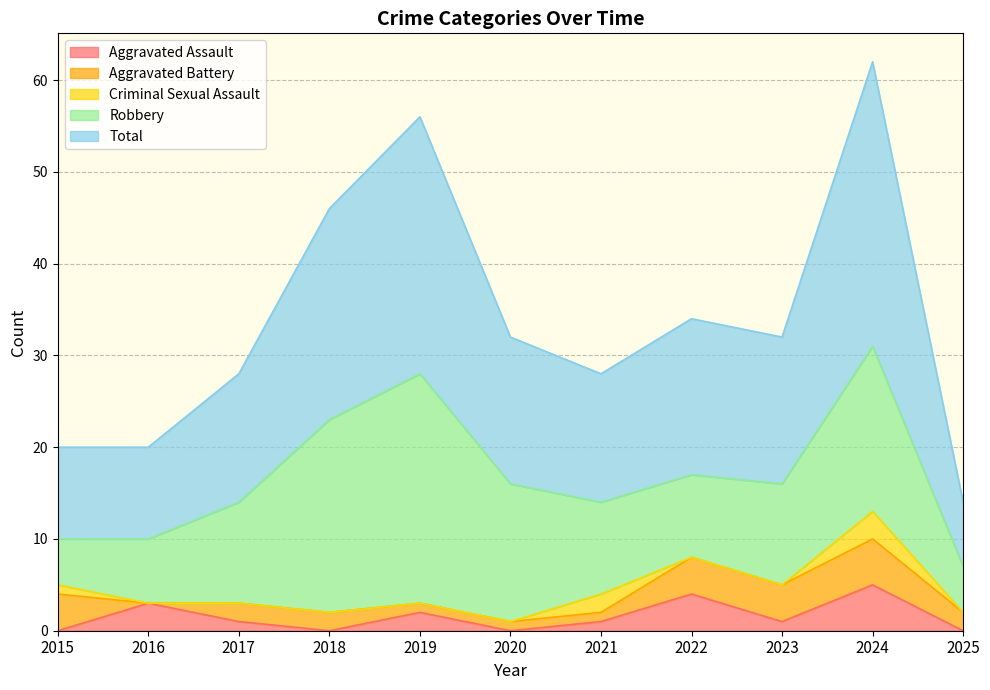

Does the chart have visible grid lines?

Yes